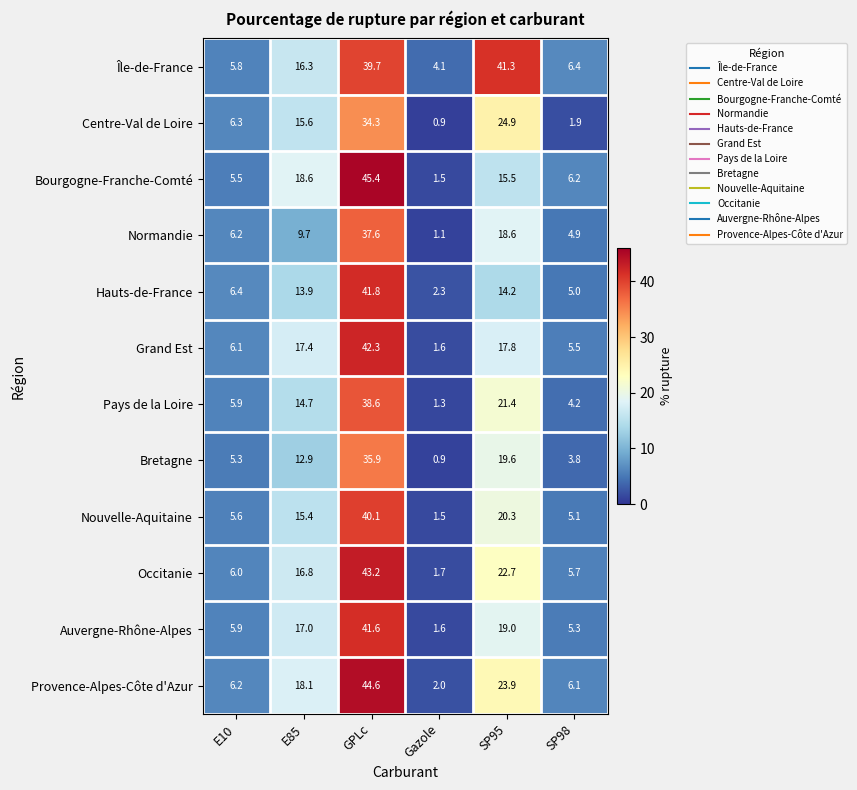

What is the sum of all Bourgogne-Franche-Comté values?

92.7